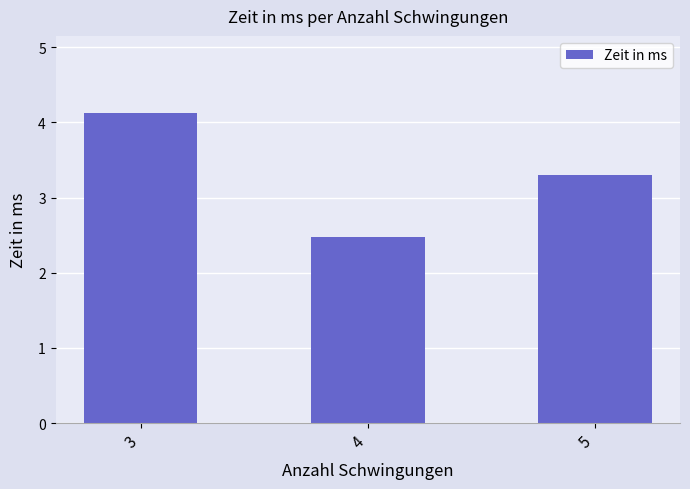

Reading left to right, extract all data points from this chart.

3=4.1	4=2.5	5=3.3